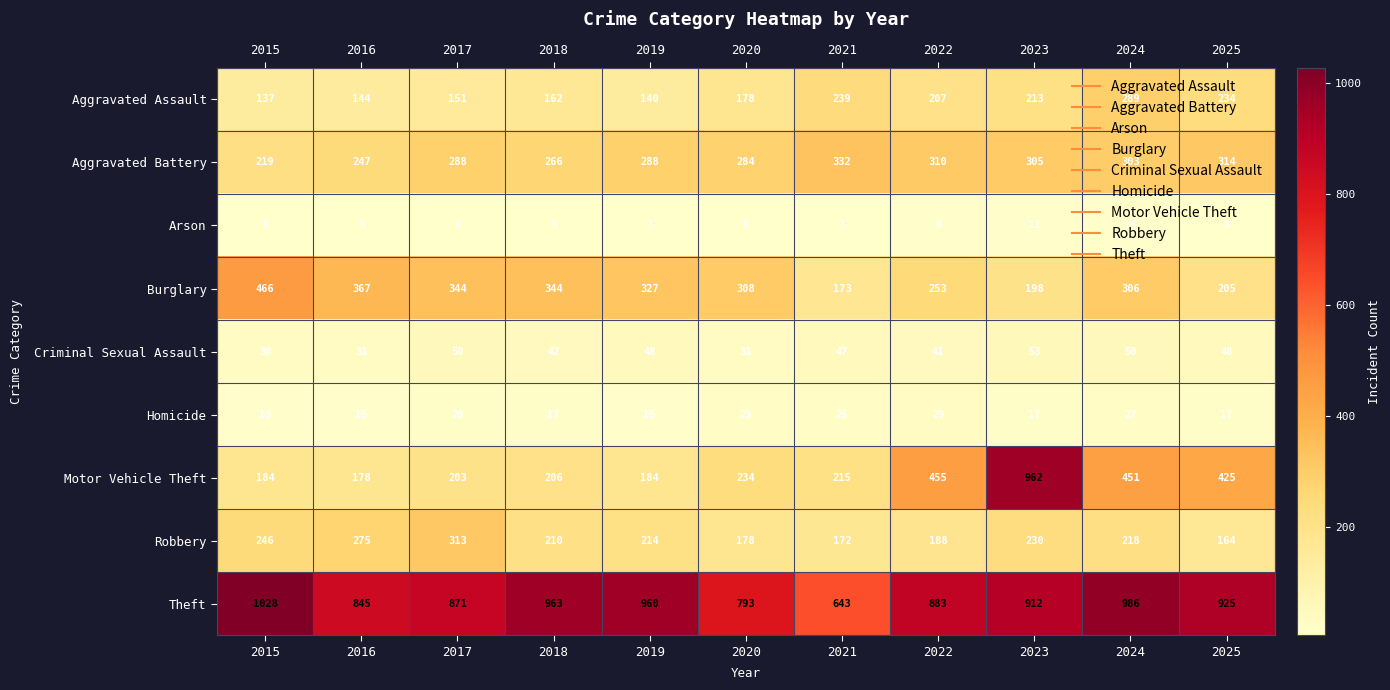

How many categories are shown in the chart?

11